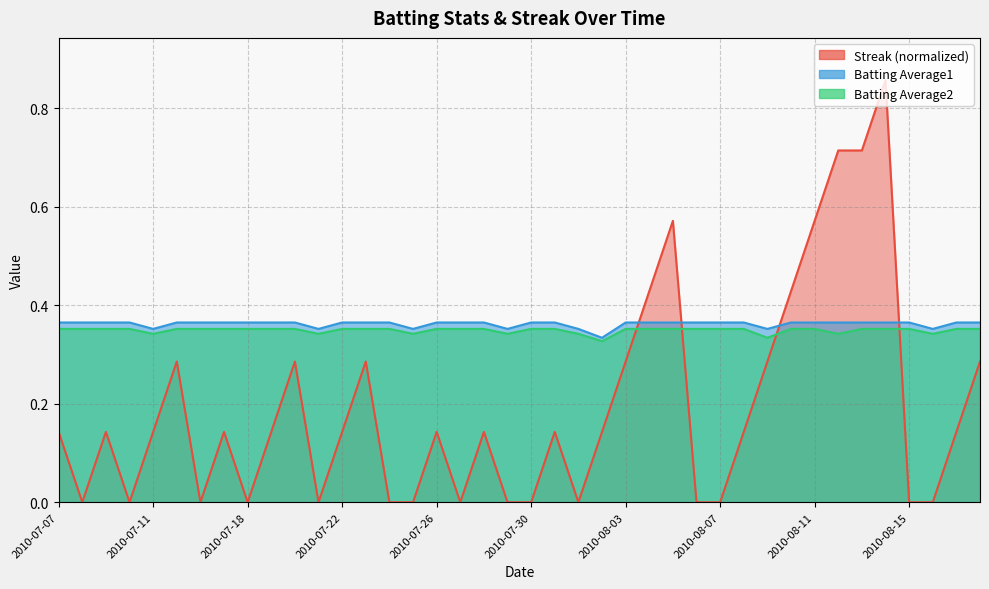

What is the total value across all series at 2010-07-27?

0.7